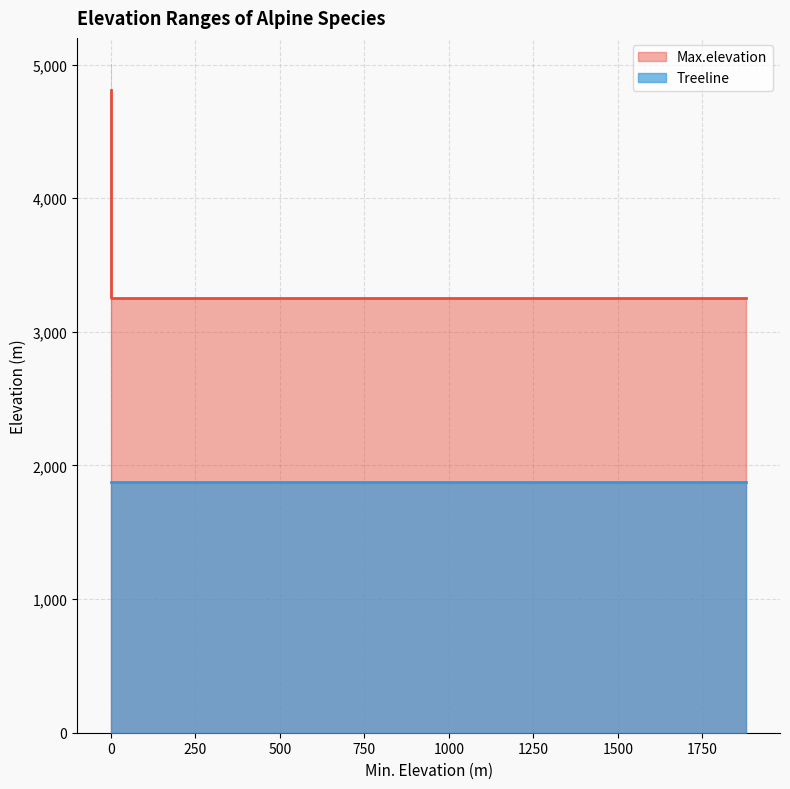

True or false: Max.elevation and Treeline intersect in this chart.

False